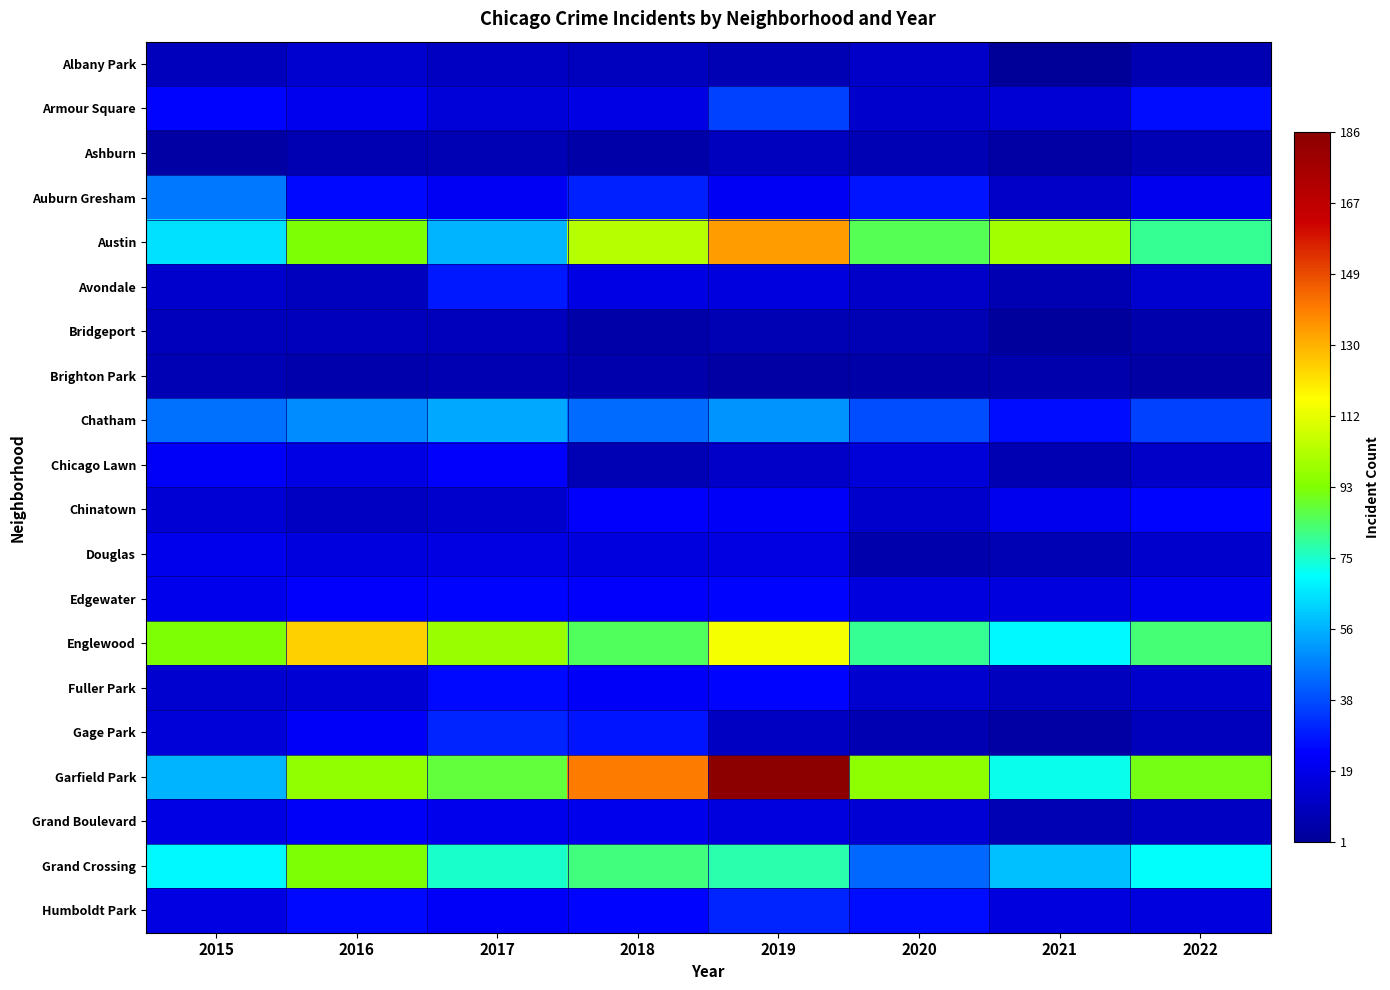

Count the number of data series in this chart.

20